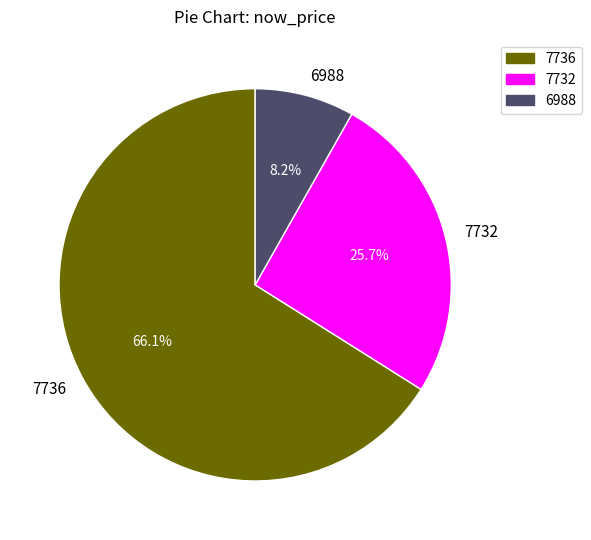

Approximately how many times larger is the value at 6988 compared to 7732?

0.3